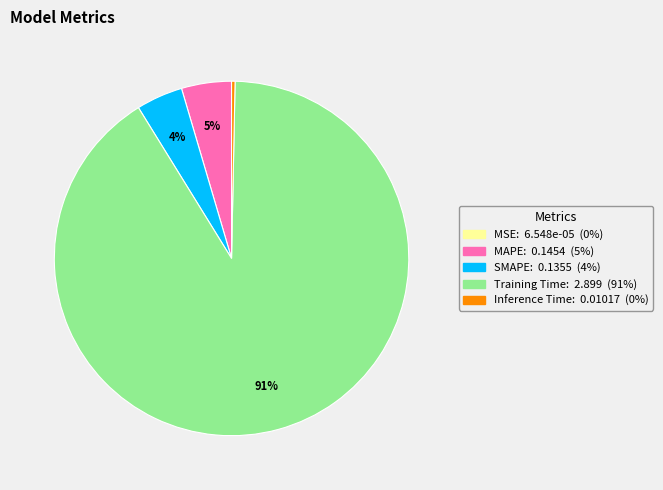

Is SMAPE the majority of the pie?

No